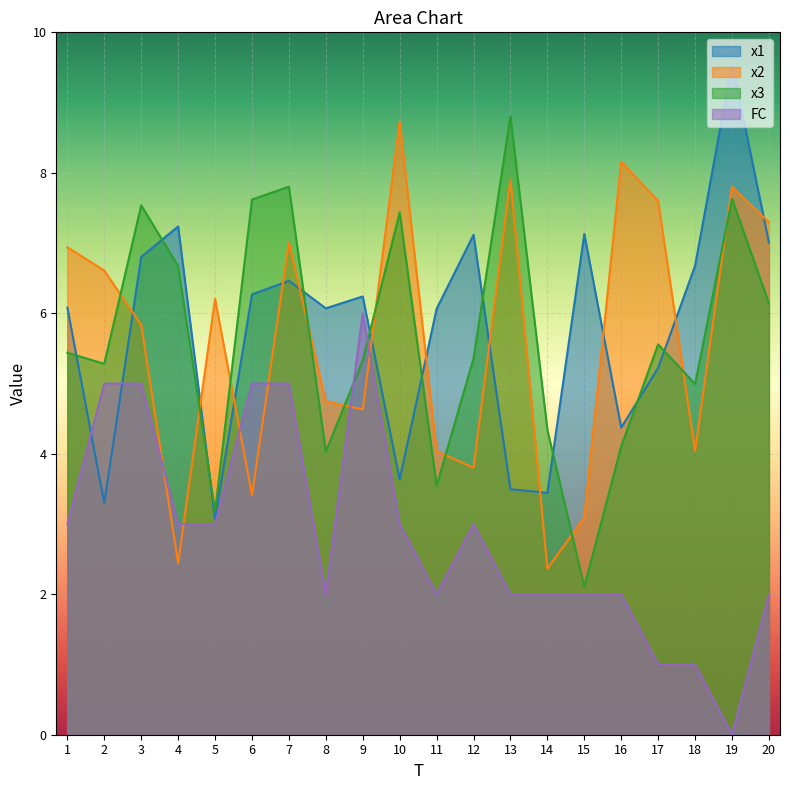

Rank the series by their maximum value, from lowest to highest.

FC, x2, x3, x1